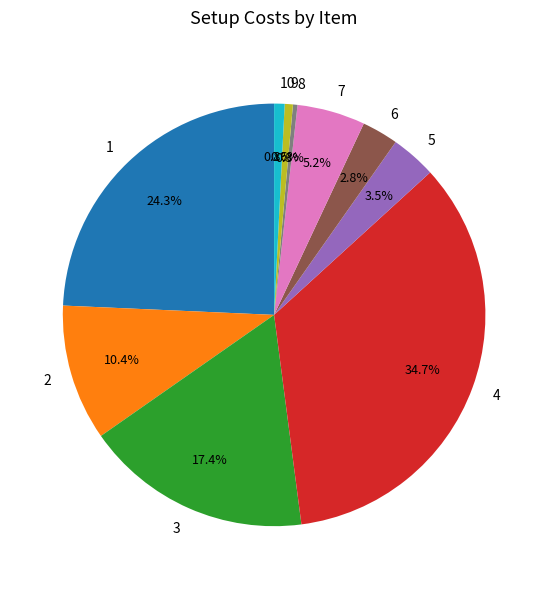

Which has a higher value, 6 or 5?

5